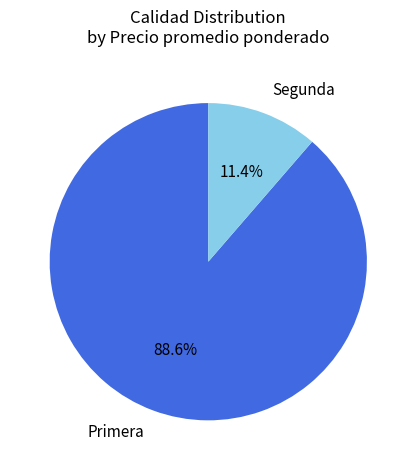

To the nearest percent, what percentage of the pie is Primera?

89%